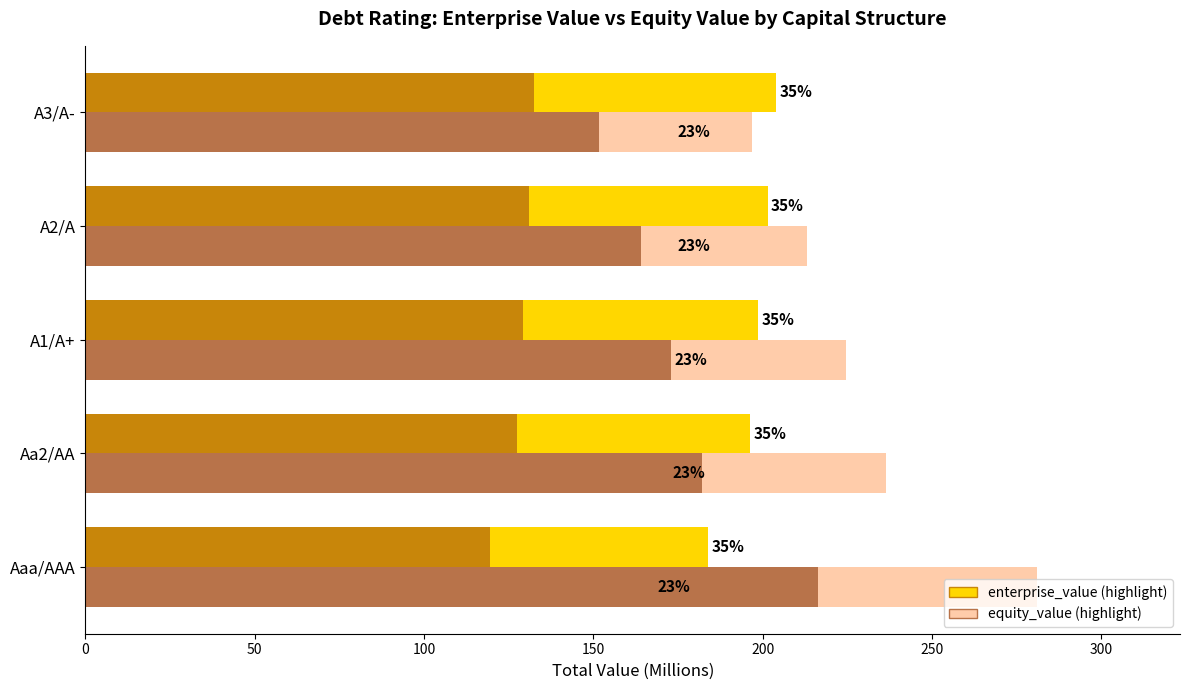

What is the difference between the maximum and minimum values in the equity_value (highlight) series?

19.4